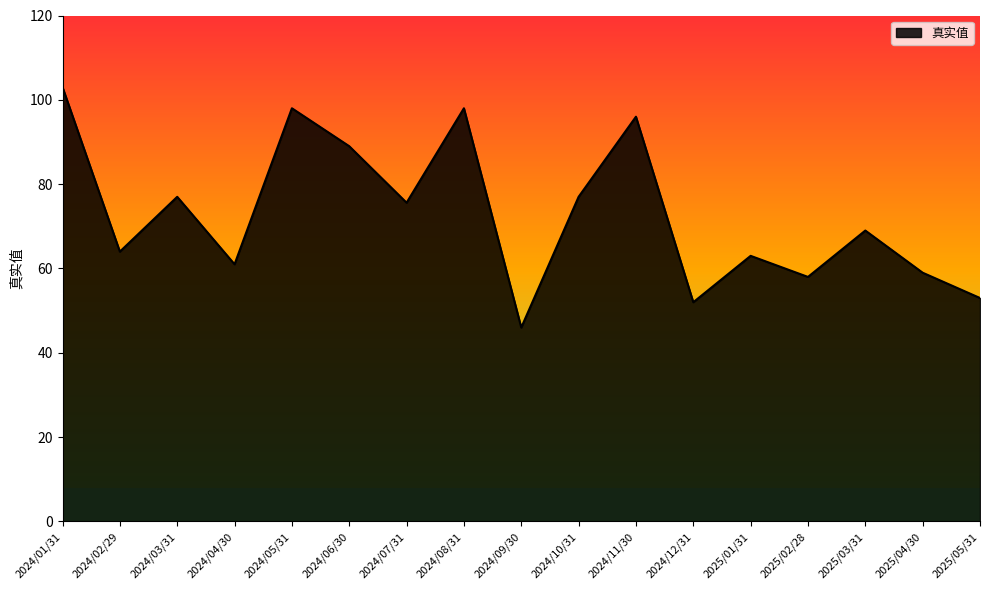

Reading left to right, list all the values displayed in this chart.

2024/01/31=103.0	2024/02/29=64.0	2024/03/31=77.0	2024/04/30=61.0	2024/05/31=98.0	2024/06/30=89.0	2024/07/31=75.6	2024/08/31=98.0	2024/09/30=46.0	2024/10/31=77.0	2024/11/30=96.0	2024/12/31=52.0	2025/01/31=63.0	2025/02/28=58.0	2025/03/31=69.0	2025/04/30=59.0	2025/05/31=53.0